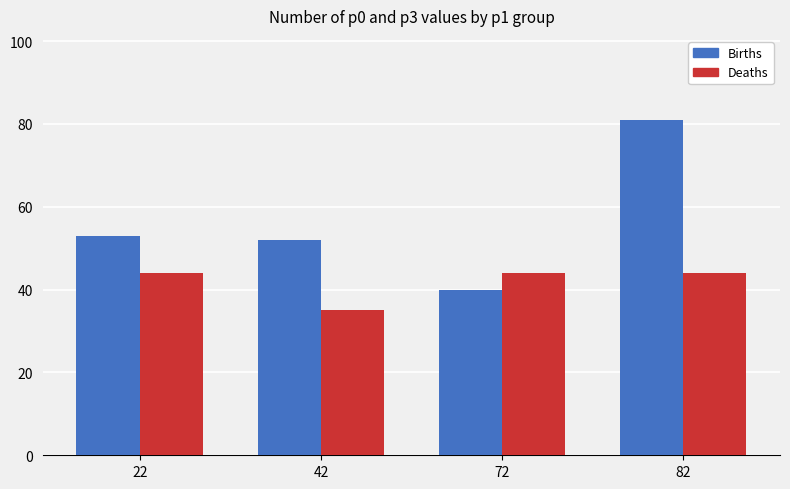

Read the Deaths value at 82.

44